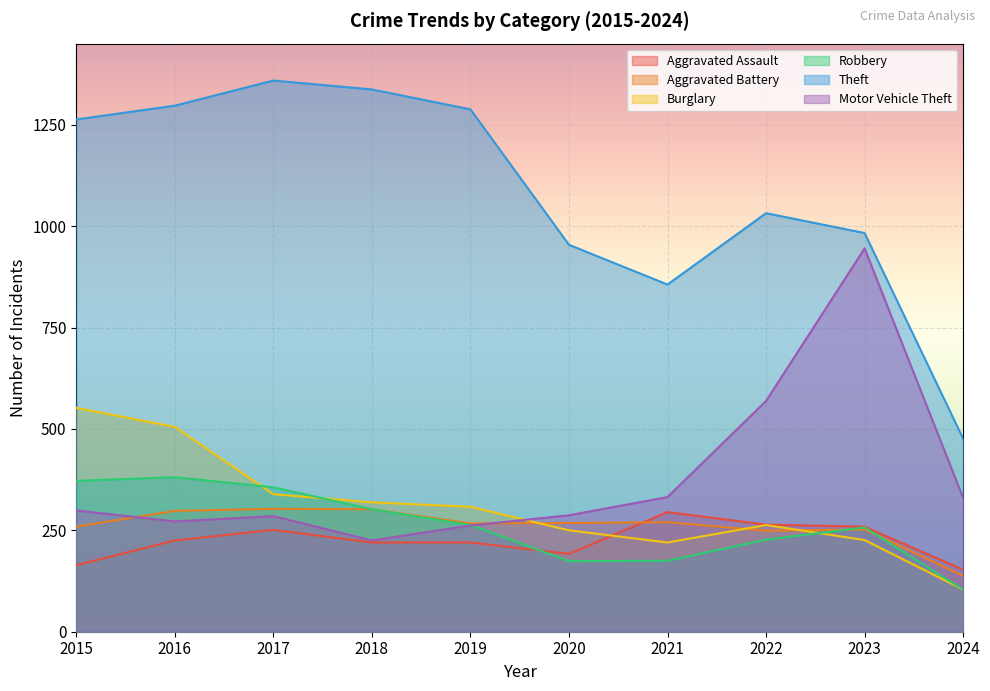

What is the approximate value of Theft at 2023?

983